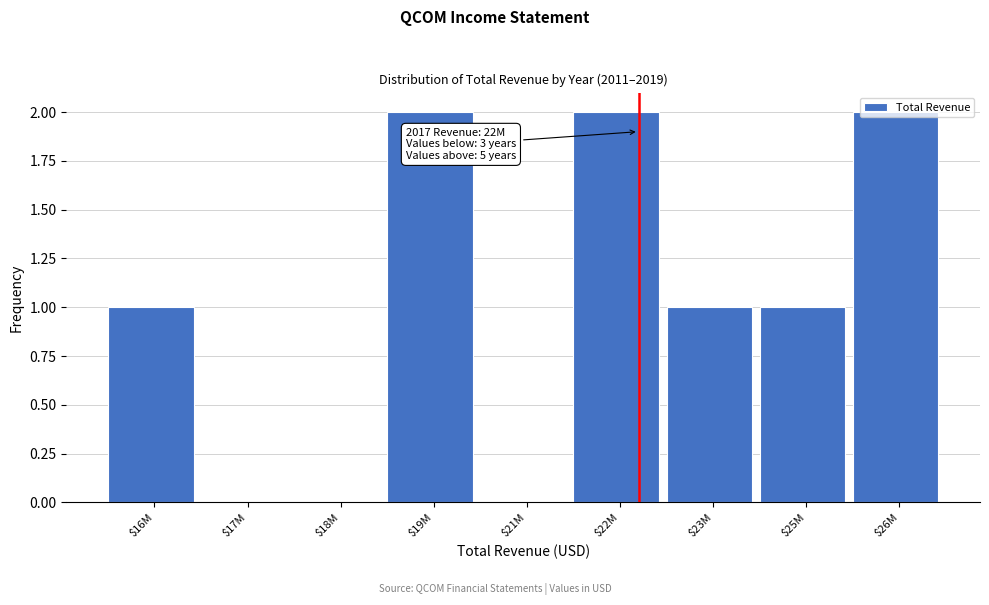

True or false: the data shows 2 at $16M.

False